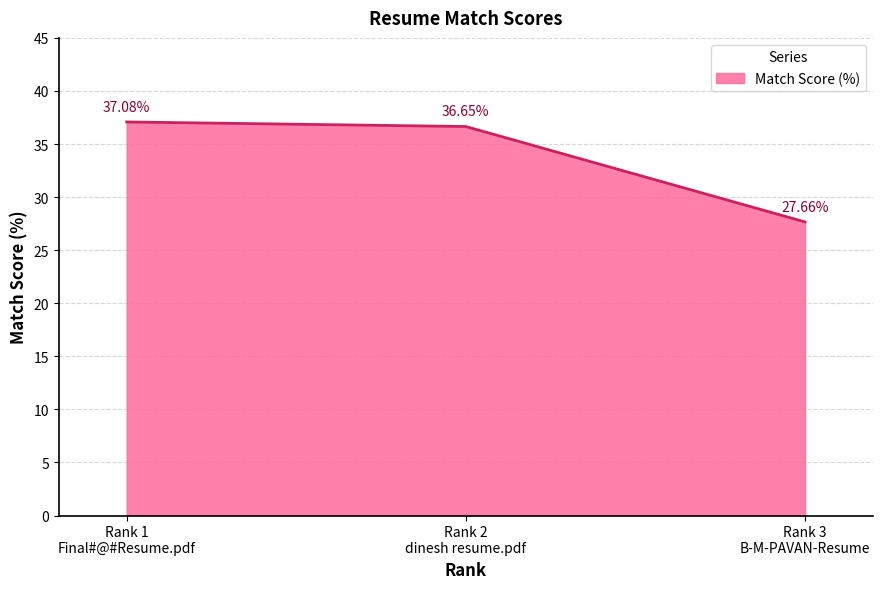

What is the maximum value shown in the chart?

37.1